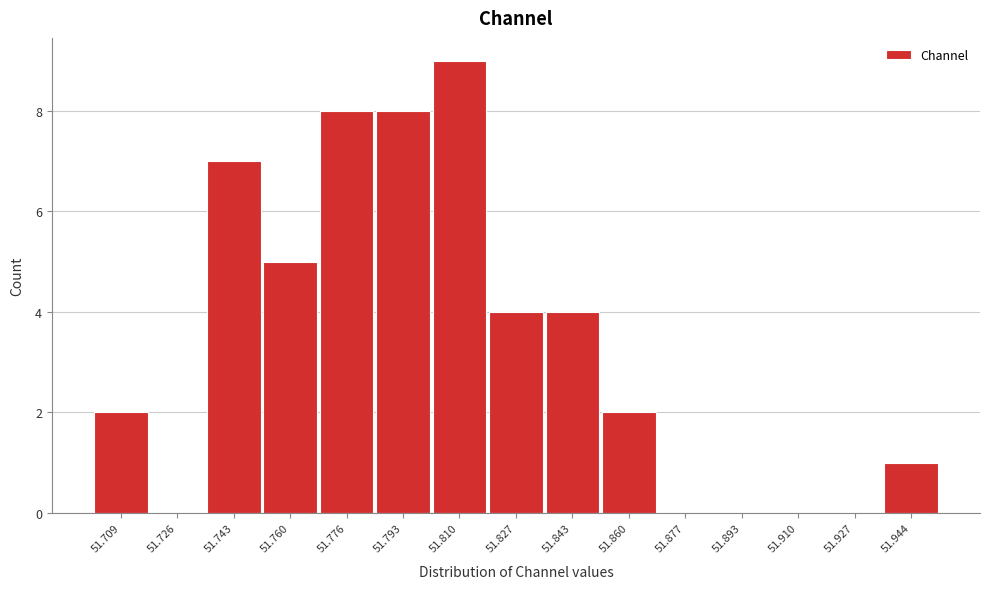

Reading left to right, transcribe all the data shown in this chart.

51.709=2	51.726=0	51.743=7	51.760=5	51.776=8	51.793=8	51.810=9	51.827=4	51.843=4	51.860=2	51.877=0	51.893=0	51.910=0	51.927=0	51.944=1